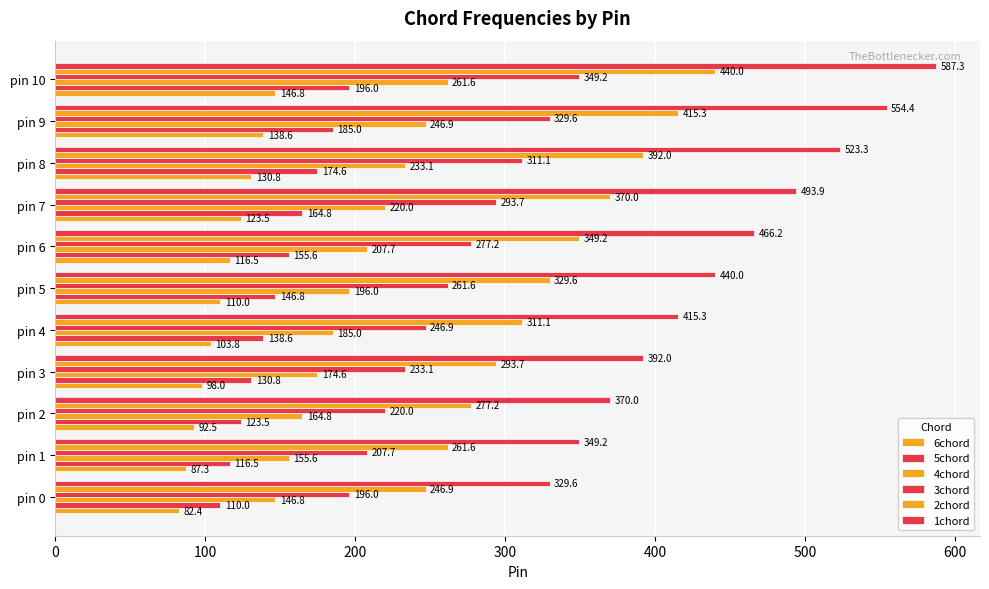

Reading left to right, what are all the values shown in this chart?

6chord: 82.4	87.3	92.5	98.0	103.8	110.0	116.5	123.5	130.8	138.6	146.8
5chord: 110.0	116.5	123.5	130.8	138.6	146.8	155.6	164.8	174.6	185.0	196.0
4chord: 146.8	155.6	164.8	174.6	185.0	196.0	207.7	220.0	233.1	246.9	261.6
3chord: 196.0	207.7	220.0	233.1	246.9	261.6	277.2	293.7	311.1	329.6	349.2
2chord: 246.9	261.6	277.2	293.7	311.1	329.6	349.2	370.0	392.0	415.3	440.0
1chord: 329.6	349.2	370.0	392.0	415.3	440.0	466.2	493.9	523.3	554.4	587.3